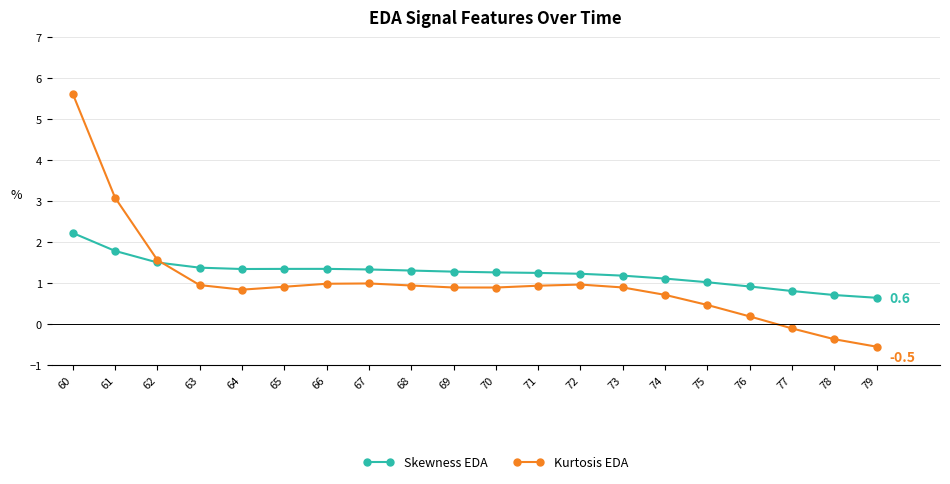

What is the total value across all series at 61?

4.9